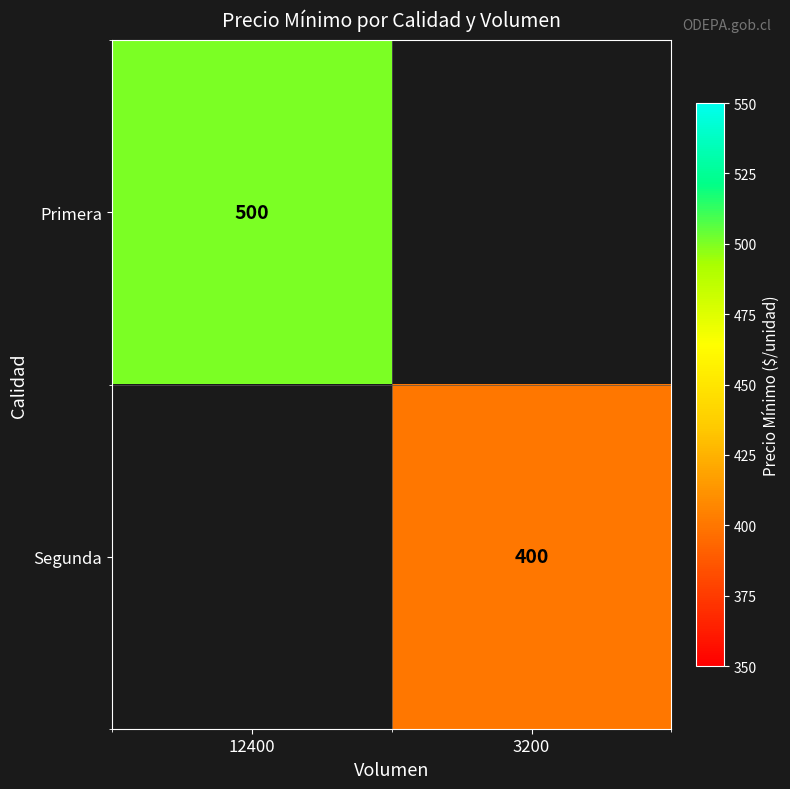

Rank the series by their maximum value, from highest to lowest.

Primera, Segunda